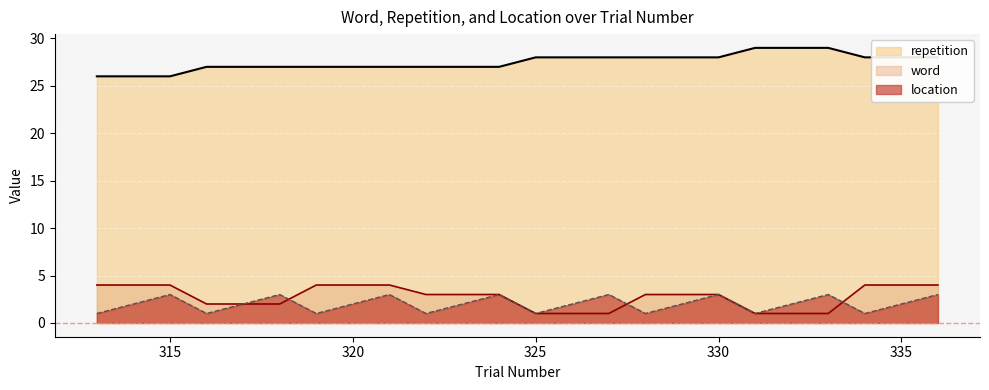

How many values in the word series are below 3?

9